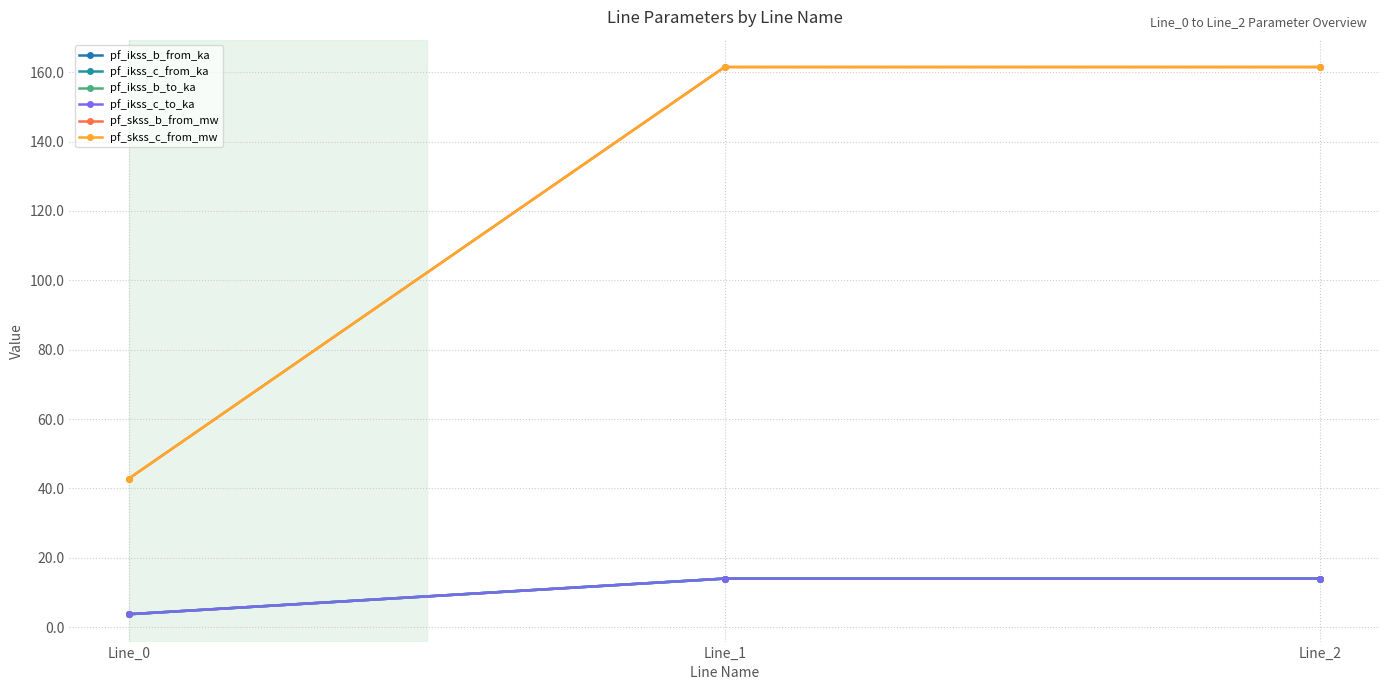

What is the value of the pf_ikss_b_from_ka point at the 1st from the left?

3.7